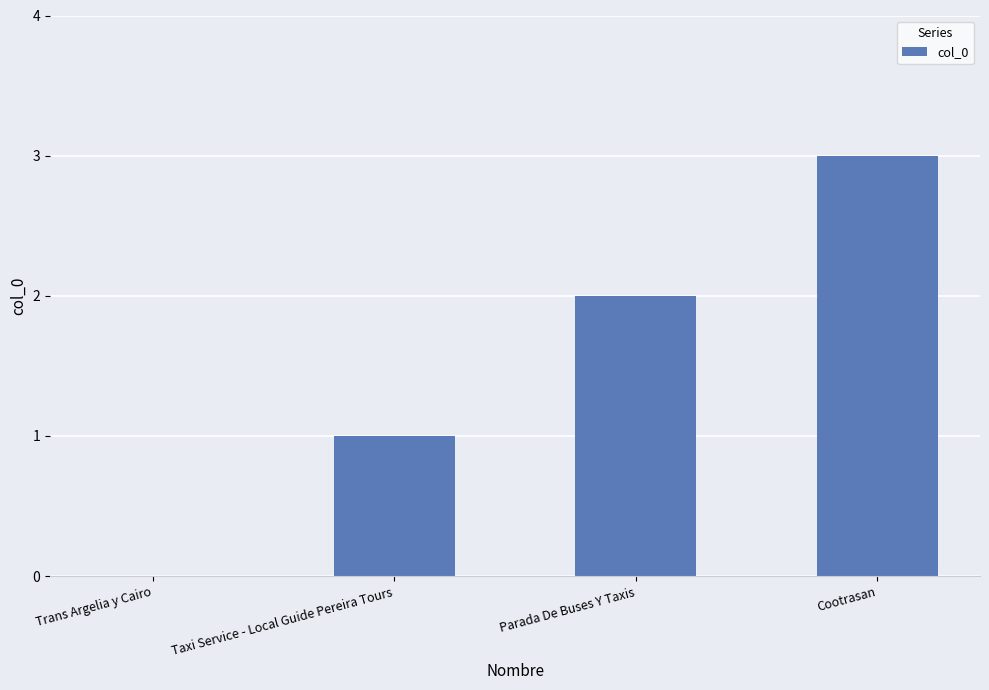

Reading left to right, what are all the values shown in this chart?

0	1	2	3